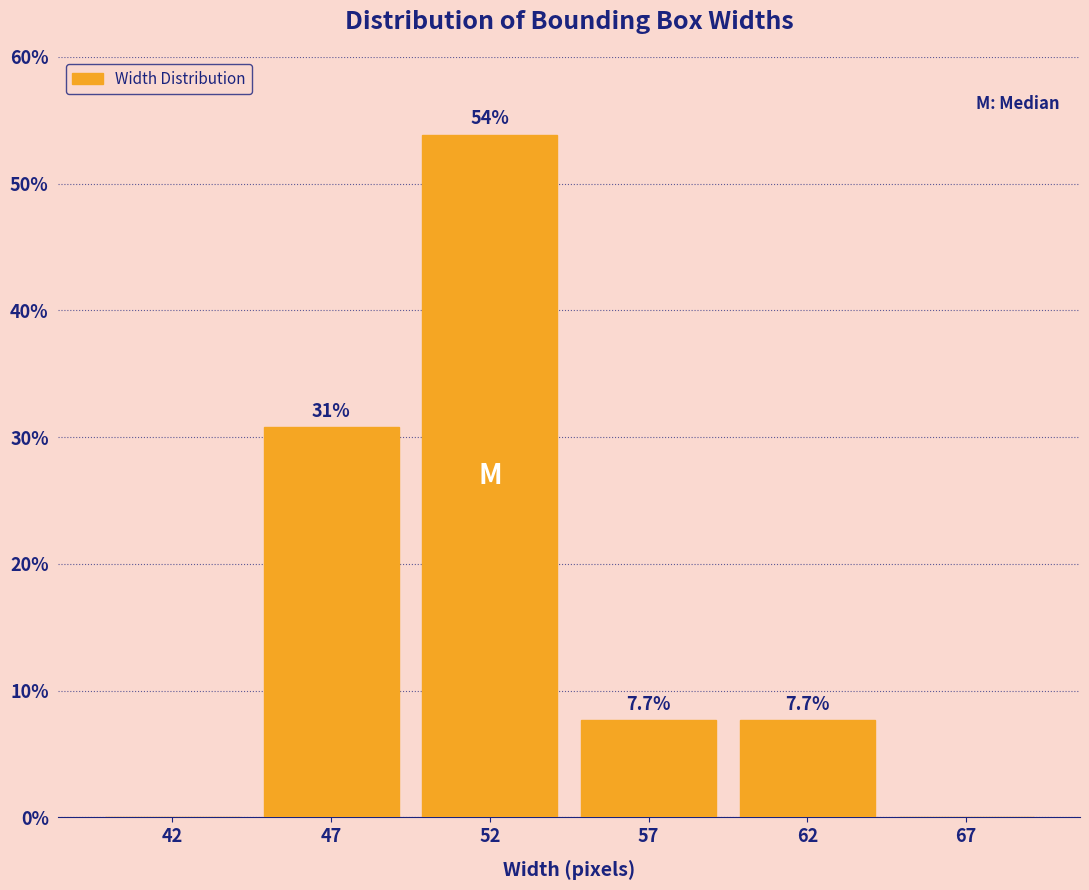

Reading right to left, extract all data points from this chart.

67=0.0	62=7.7	57=7.7	52=53.8	47=30.8	42=0.0